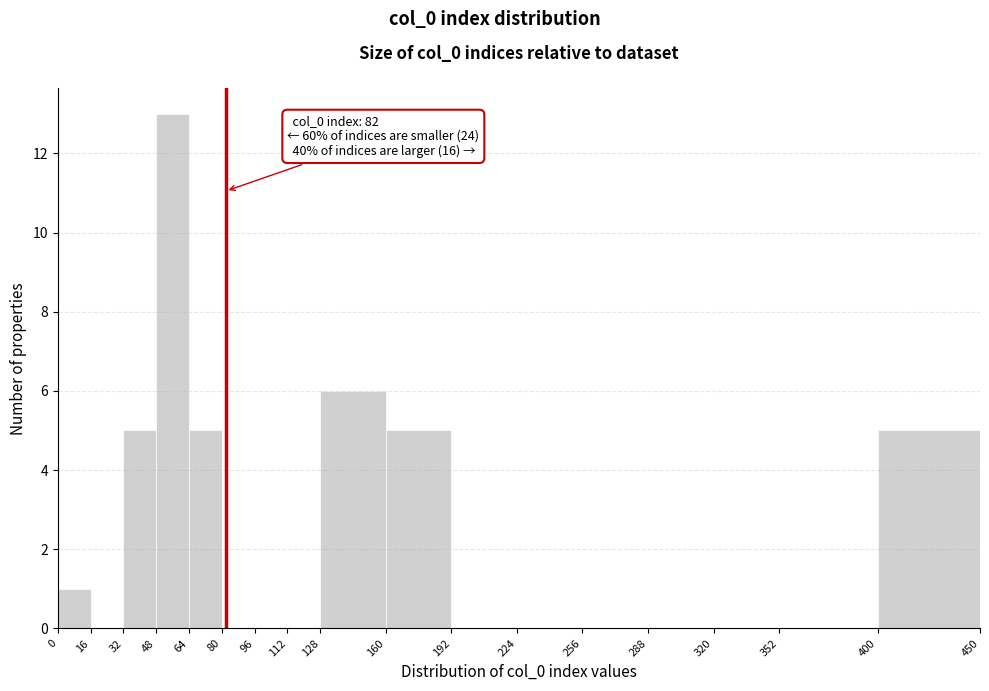

Which range on the x-axis has the tallest bar?

48 to 64